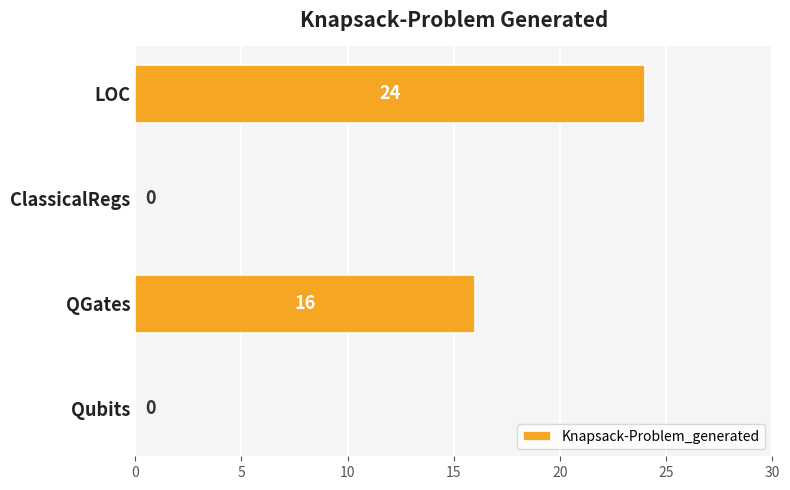

How many values are between 0 and 24?

4